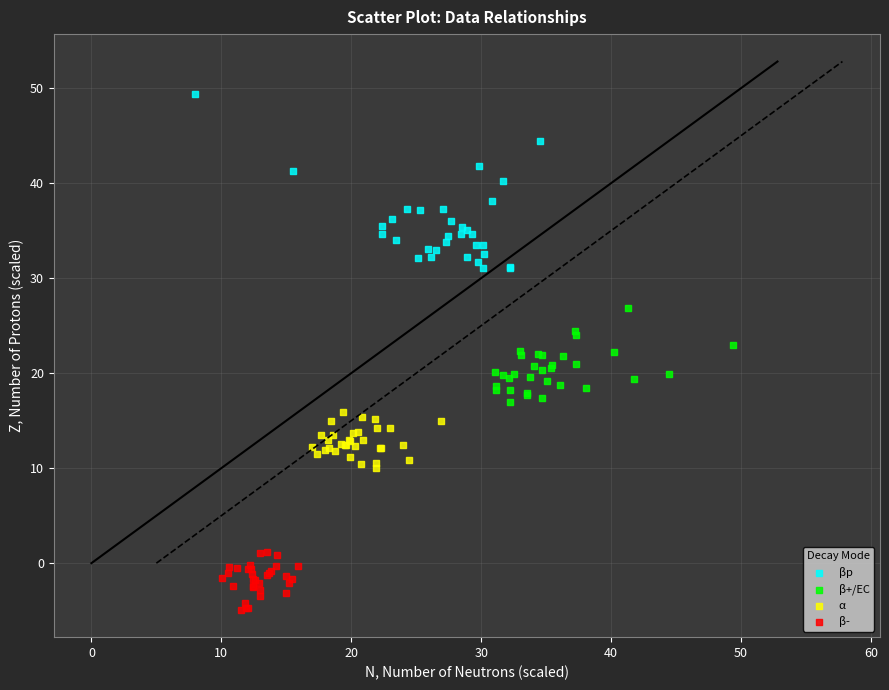

What are all the series names shown in the legend?

βp, β+/EC, α, β-